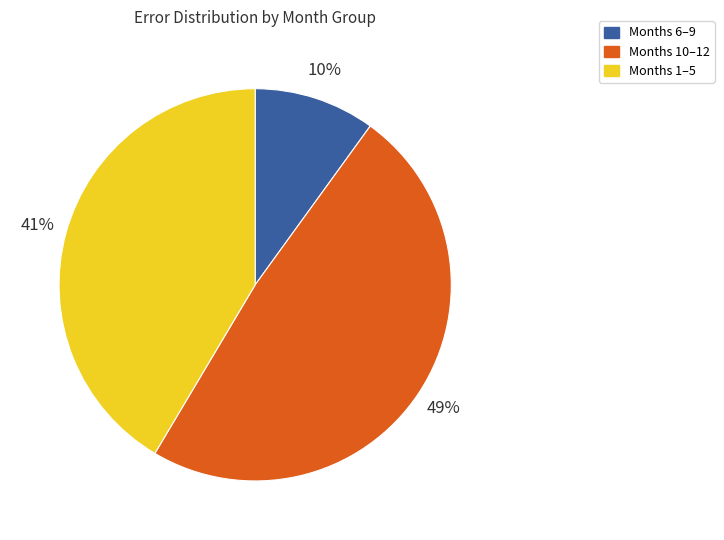

Does any single category account for the majority?

No